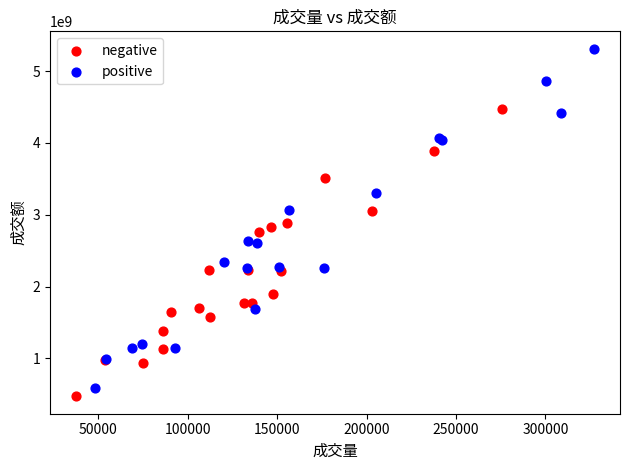

Which series contains the highest Y value?

positive